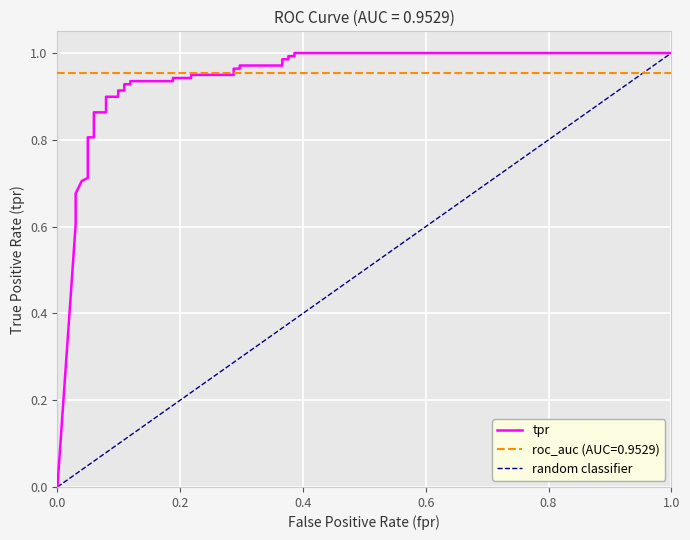

True or false: the data shows 0.4 at 12.

False